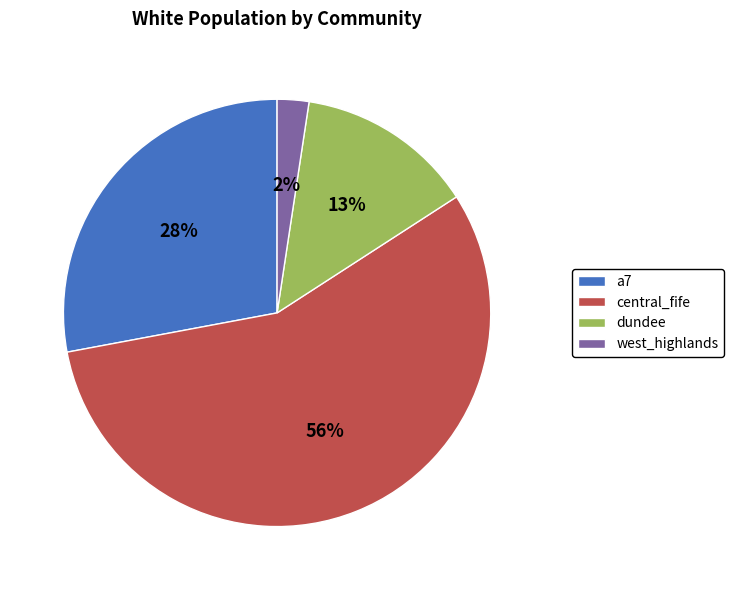

Count the number of slices in the pie.

4